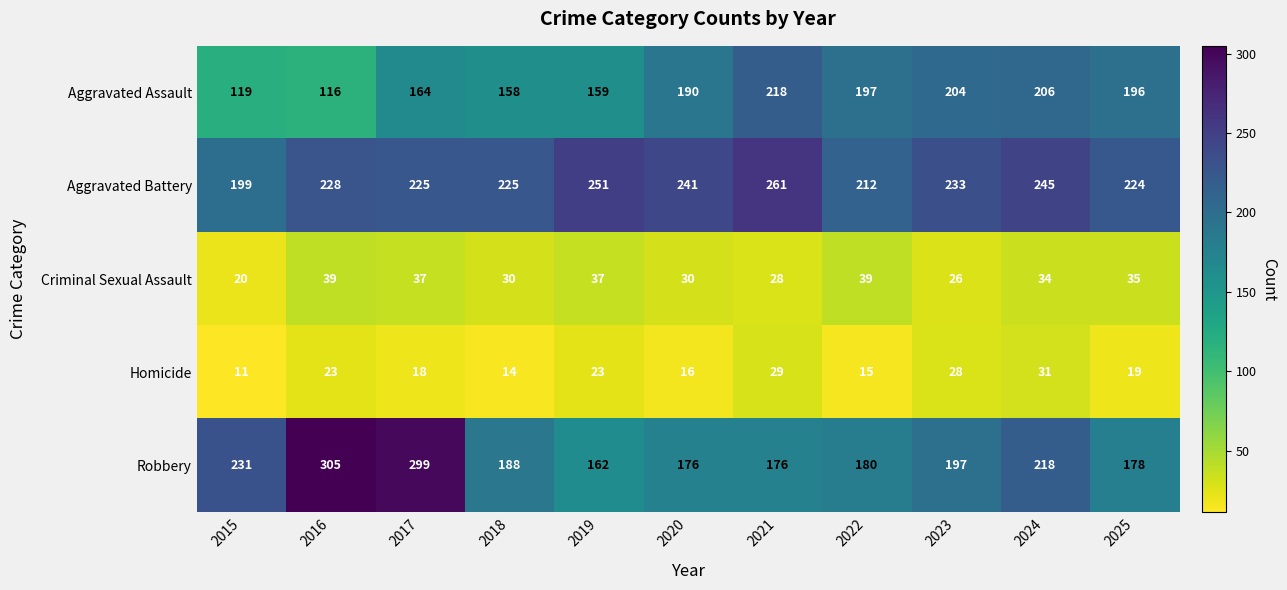

What is the difference between the highest and lowest values at 2021?

233